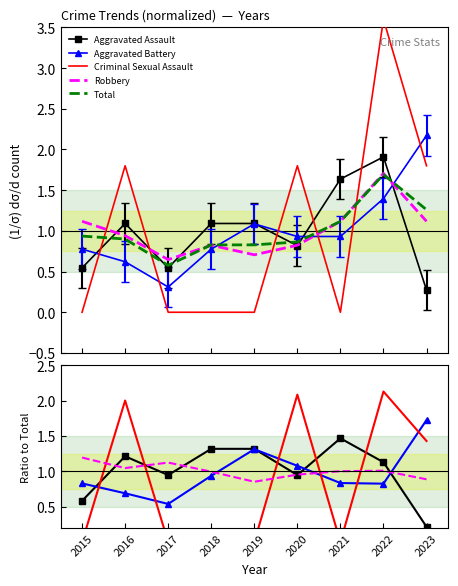

The value of Aggravated Battery at 2023 is 3.0. True or false?

False